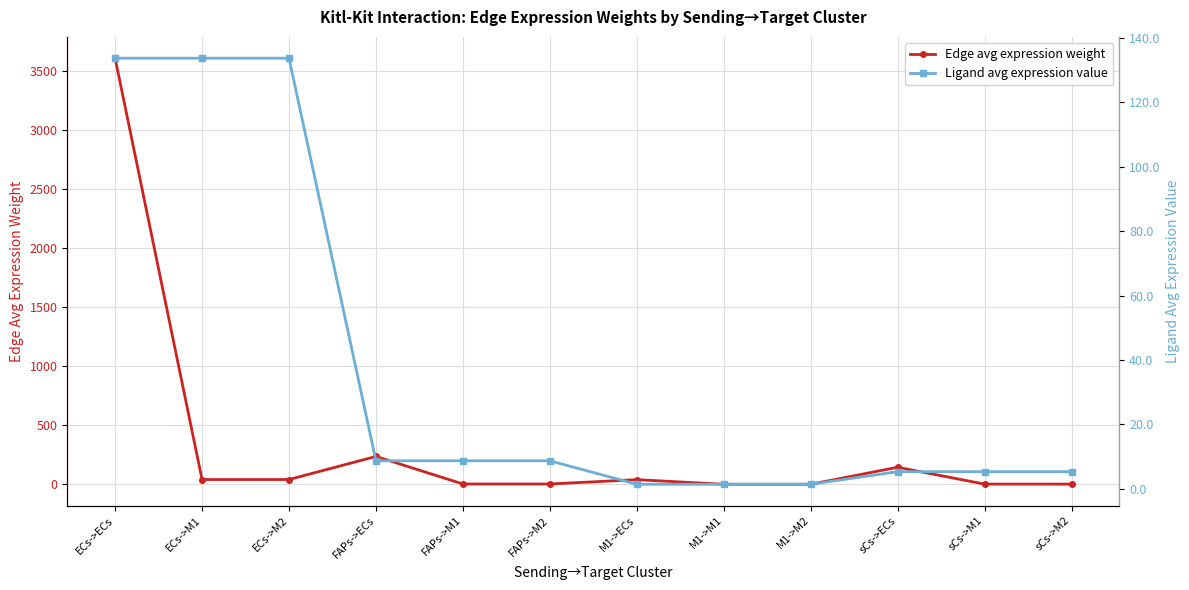

What is the minimum value shown in the chart?

0.4